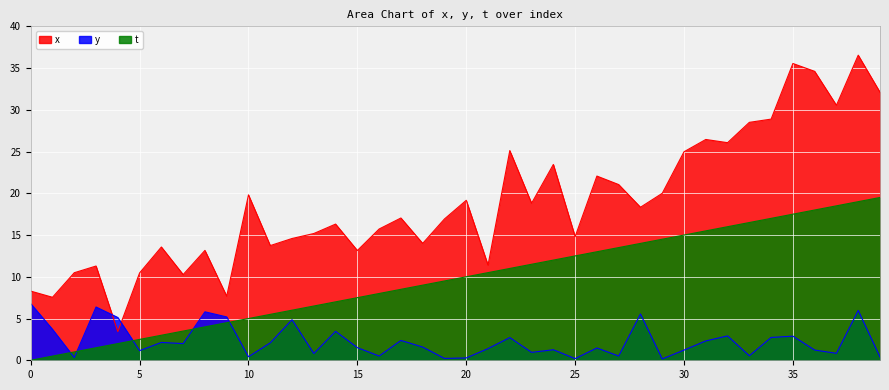

The value of y at 19 is 0.1. True or false?

False